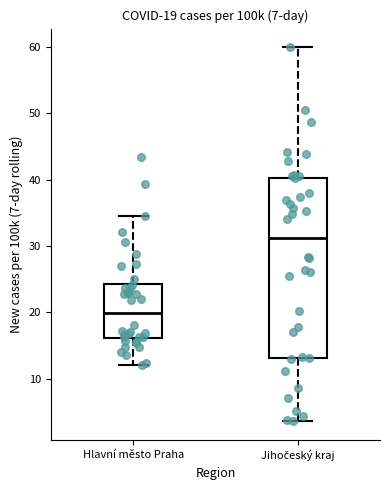

Which box has the highest median line?

Jihočeský kraj